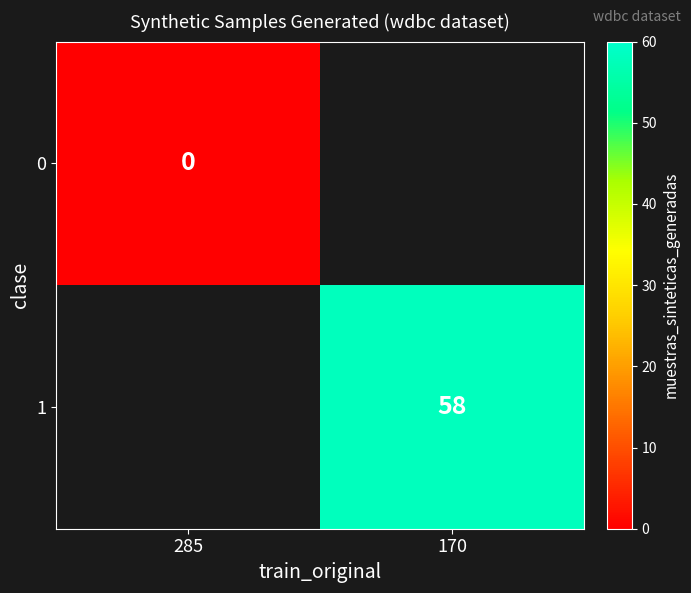

Which label corresponds to the smallest value in the chart?

285